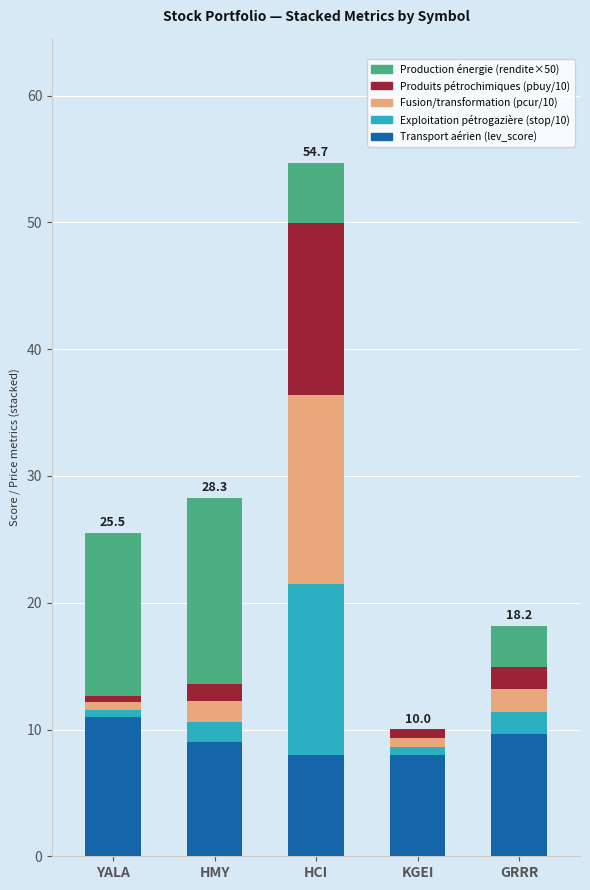

Read the Transport aérien (lev_score) value at GRRR.

9.7